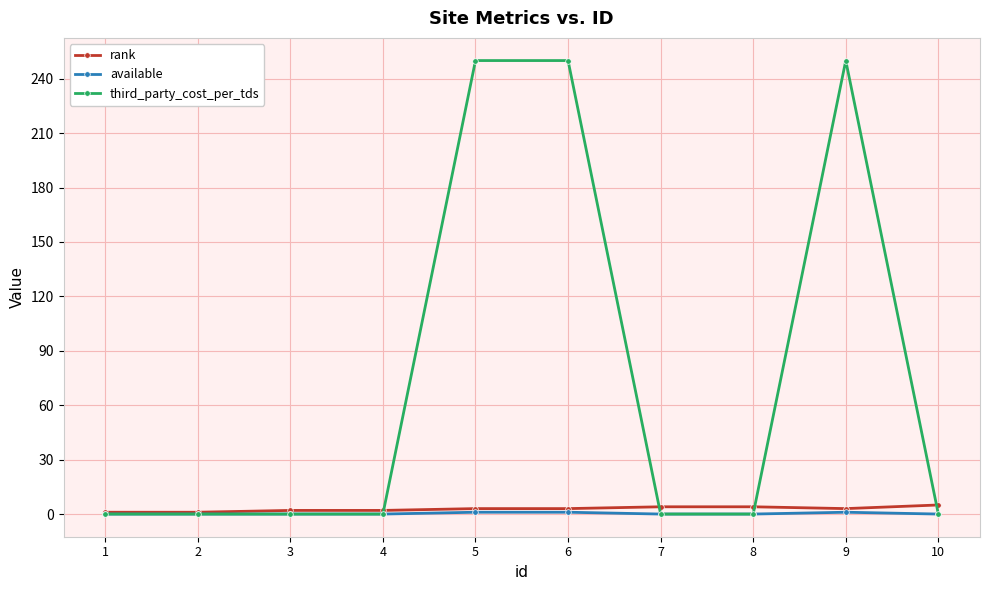

How many lines are shown in the chart?

3